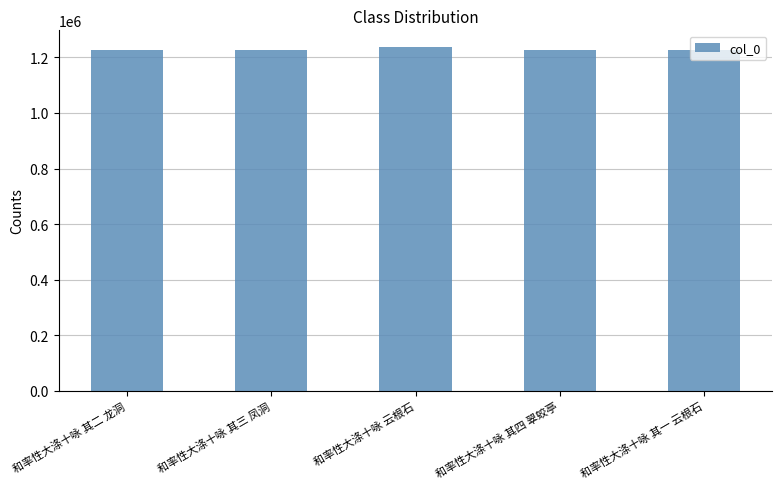

What is the ratio of the value at 和率性大涤十咏 其二 龙洞 to the value at 和率性大涤十咏 其四 翠蛟亭?

1.0